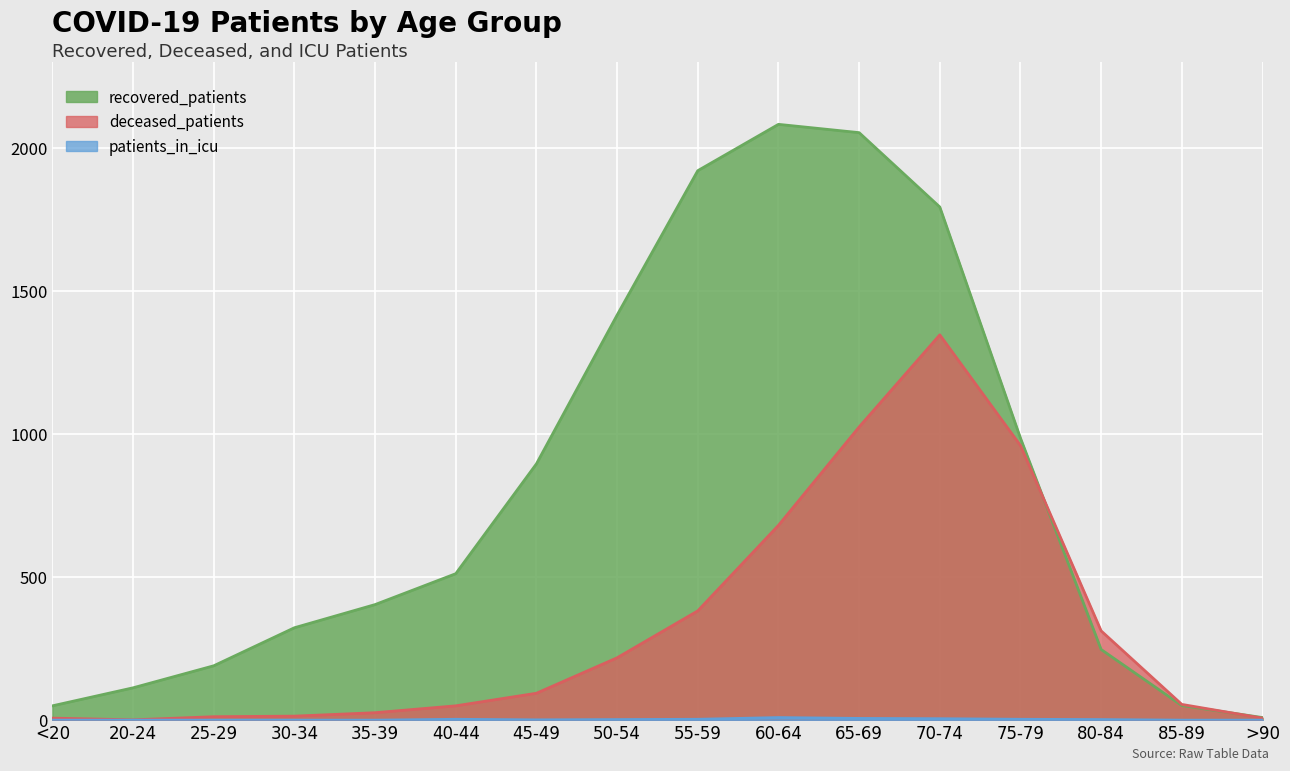

List the labels in order of recovered_patients value, largest first.

60-64, 65-69, 55-59, 70-74, 50-54, 75-79, 45-49, 40-44, 35-39, 30-34, 80-84, 25-29, 20-24, 85-89, <20, >90